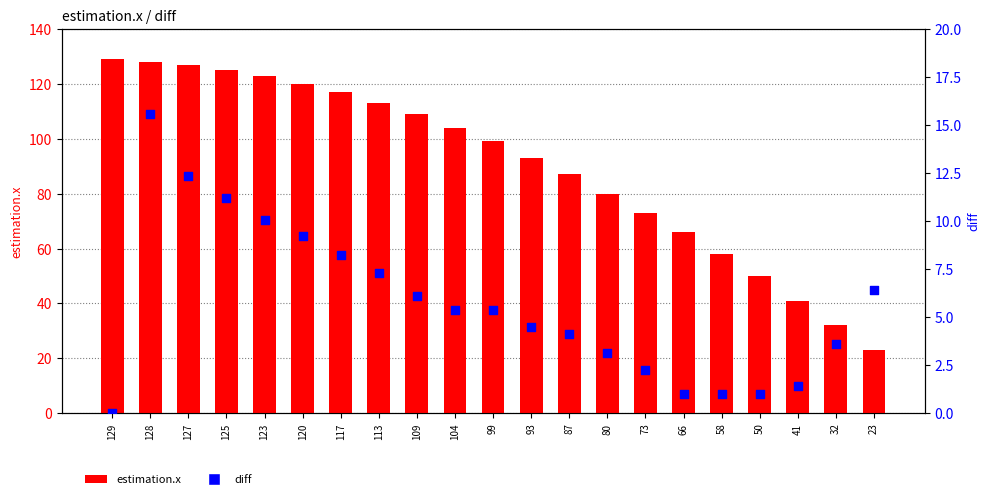

Which series contains the highest Y value?

estimation.x